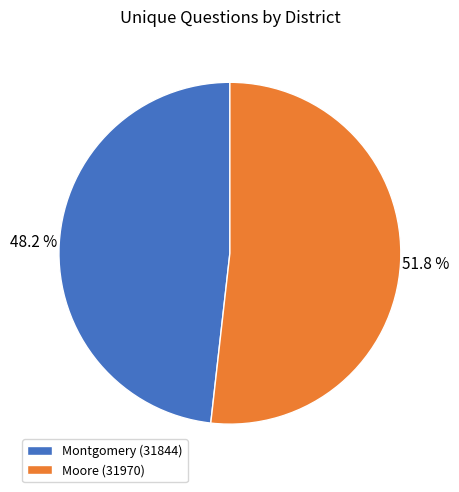

What percentage is the Montgomery (31844) slice, to the nearest percent?

48%